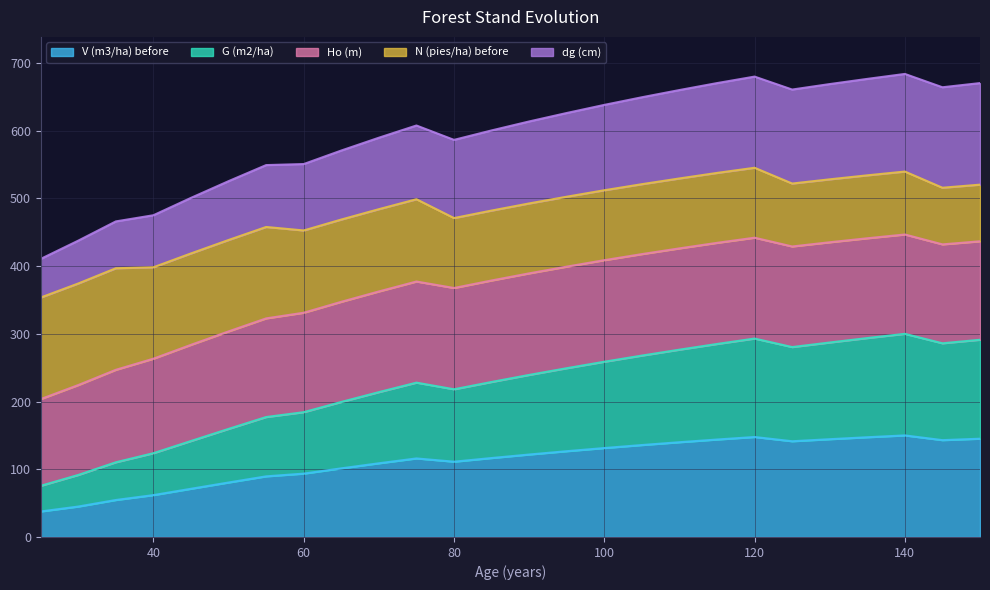

Is it true that V (m3/ha) before equals 111.2 at 80?

True